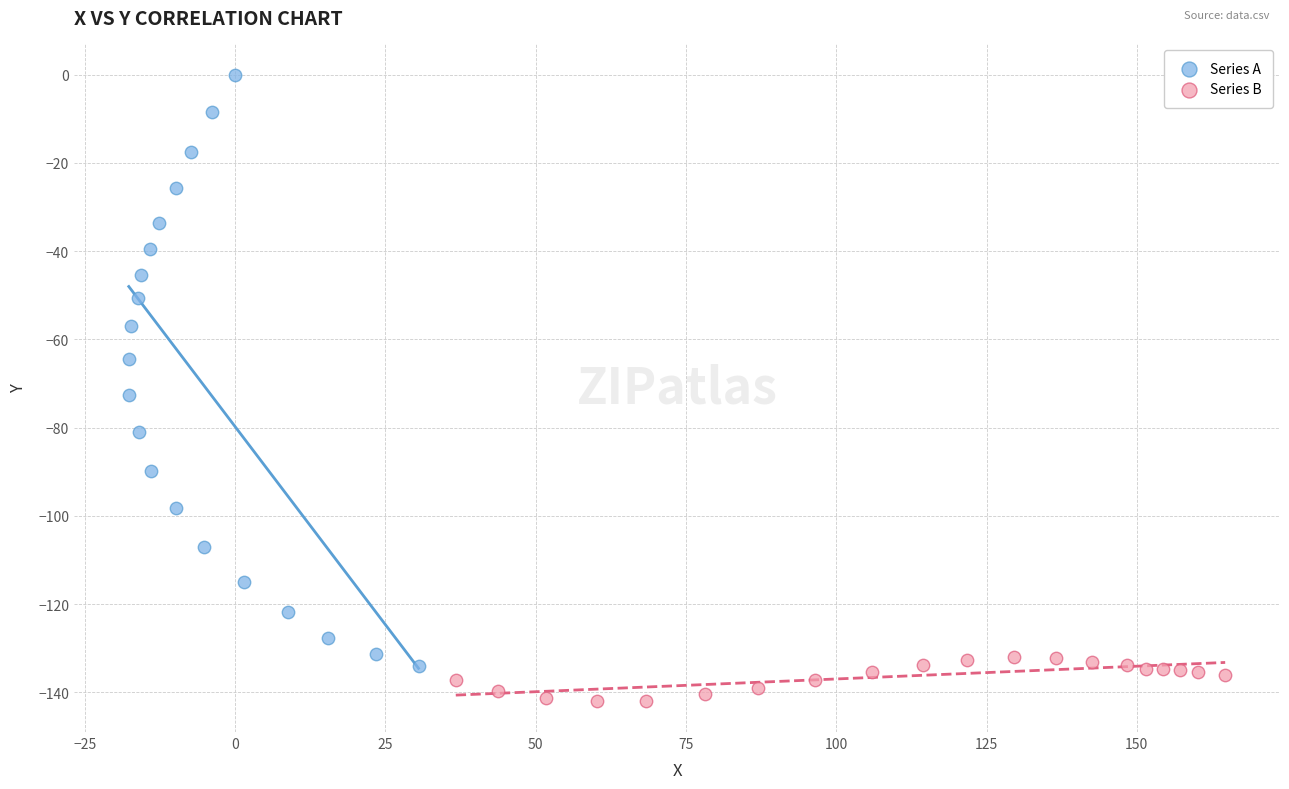

Which series has the widest spread of Y values?

Series A